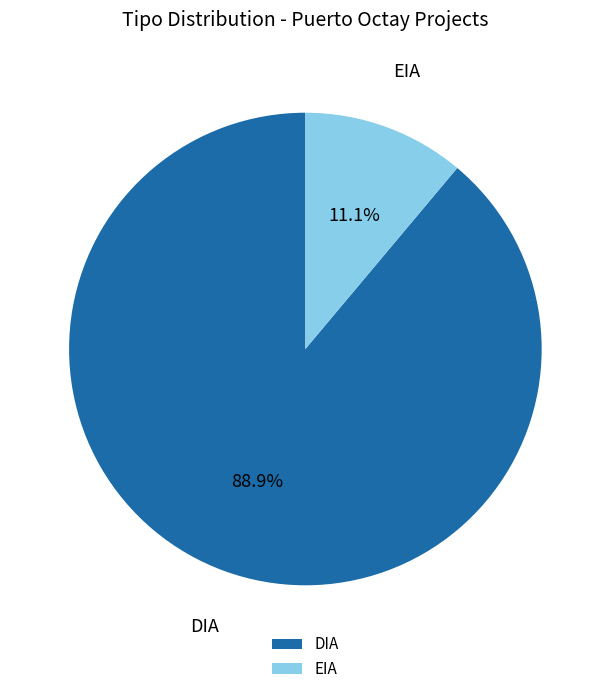

What percentage is the DIA slice, to the nearest percent?

89%